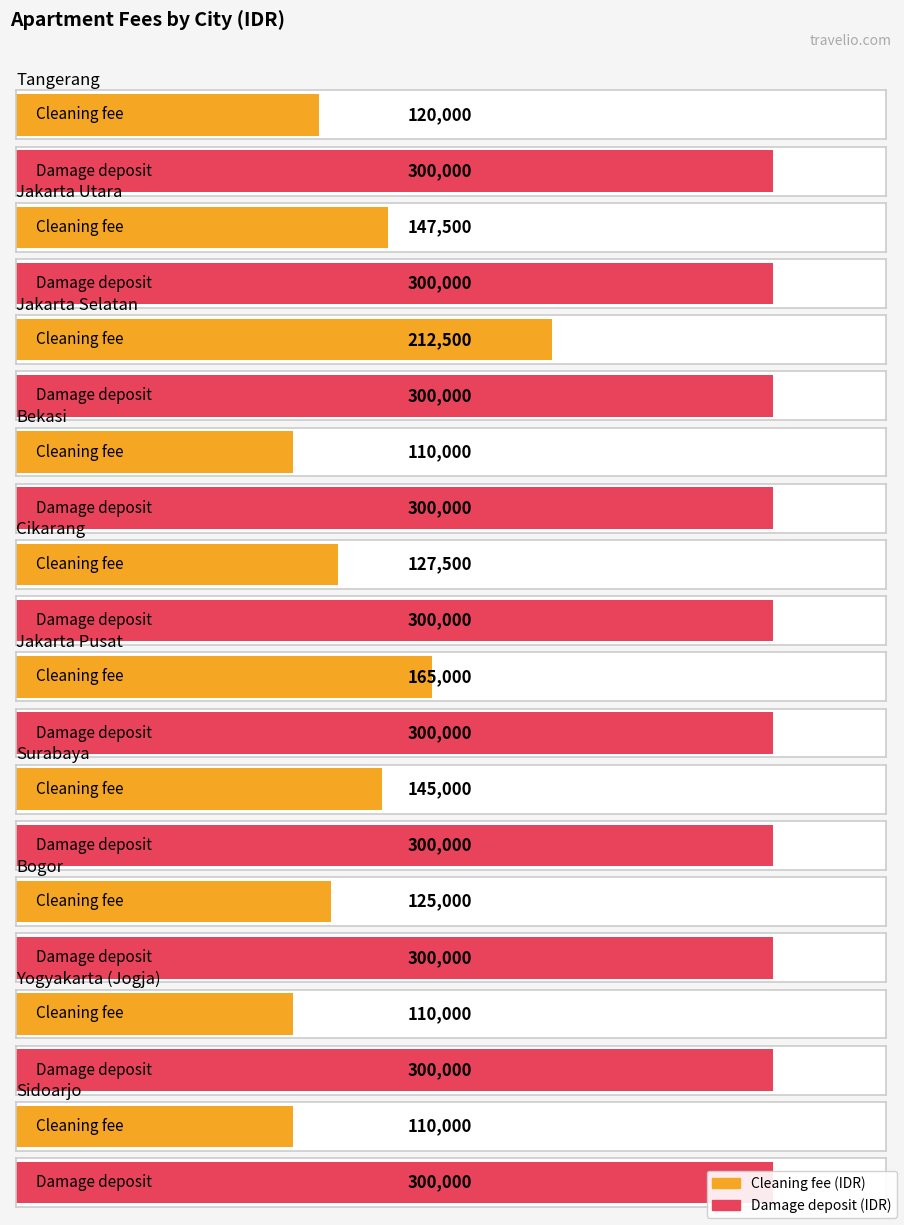

What is the sum of all Damage Amount values?

6000000